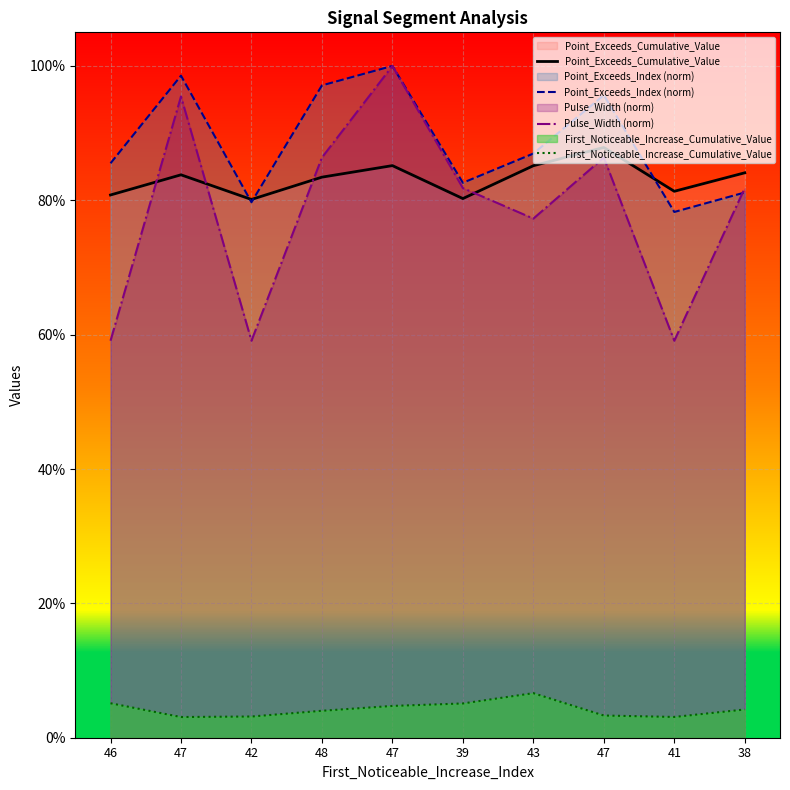

True or false: First_Noticeable_Increase_Cumulative_Value has a value of 0.0 at 47.

False